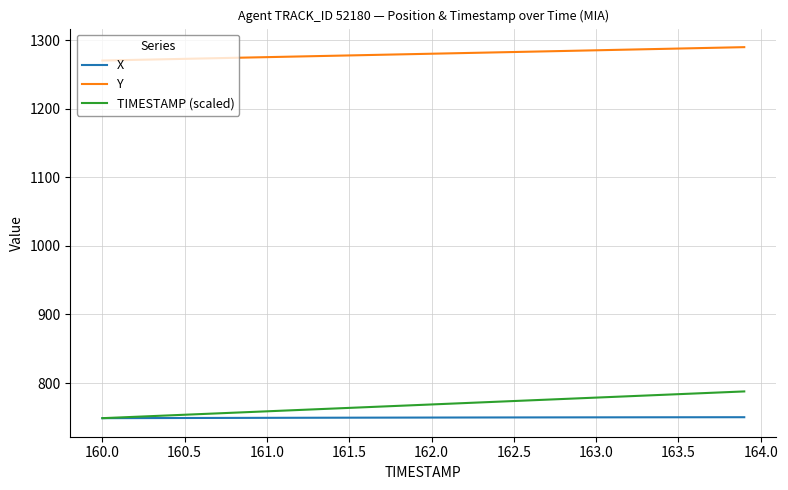

Which series has the widest spread of values?

TIMESTAMP (scaled)